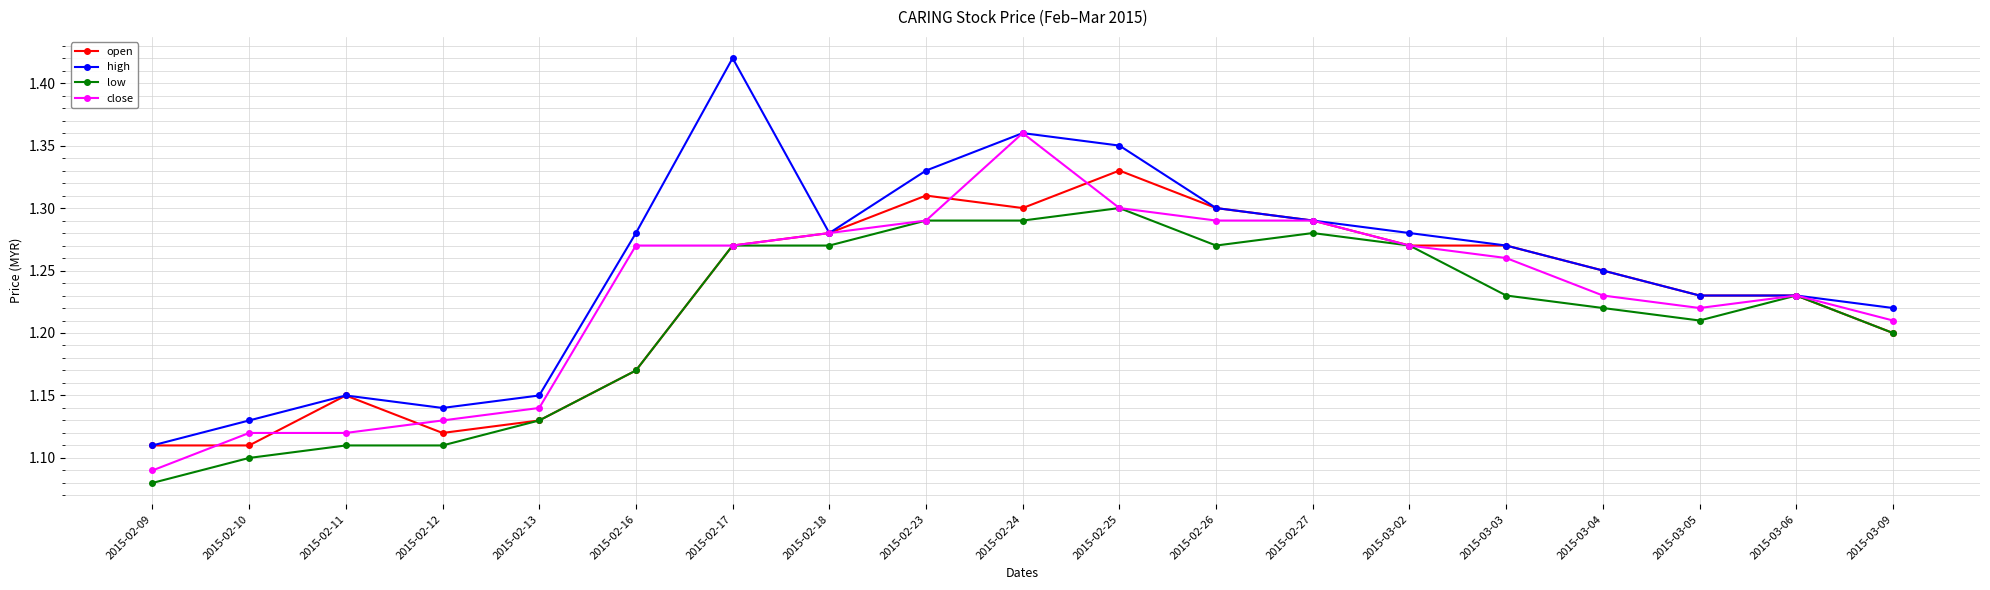

How many series are shown in this chart?

4